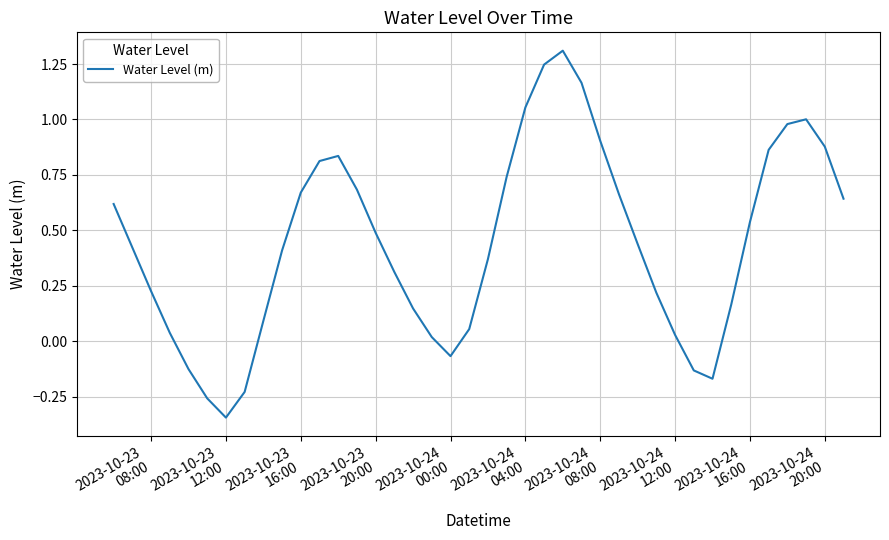

How many lines are shown in the chart?

1